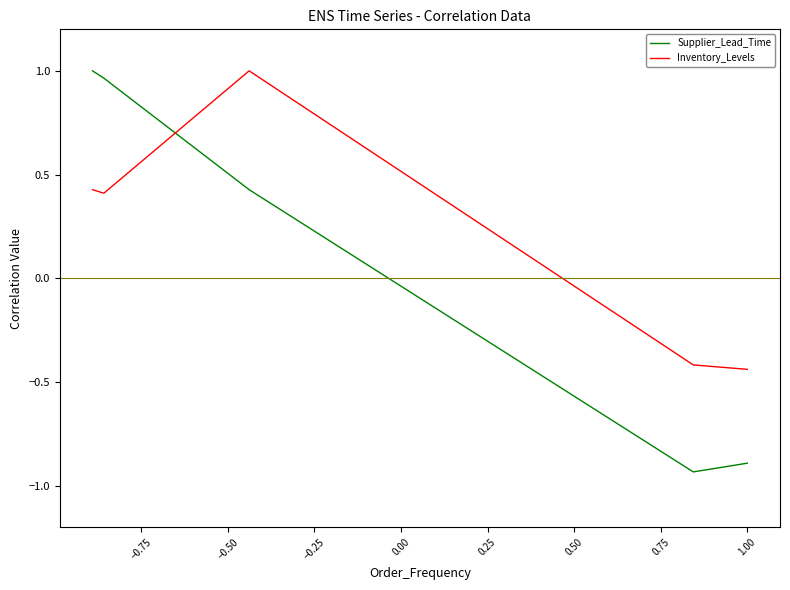

What is the difference between the maximum and second lowest values in the Supplier_Lead_Time series?

1.9